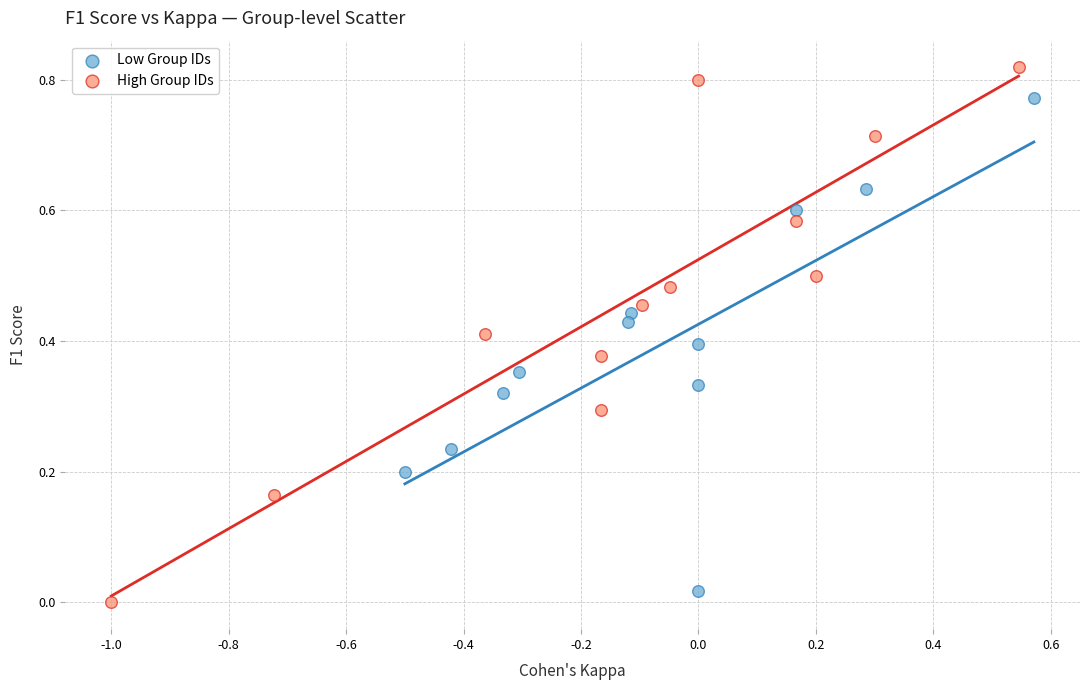

Which series contains the highest Y value?

High Group IDs